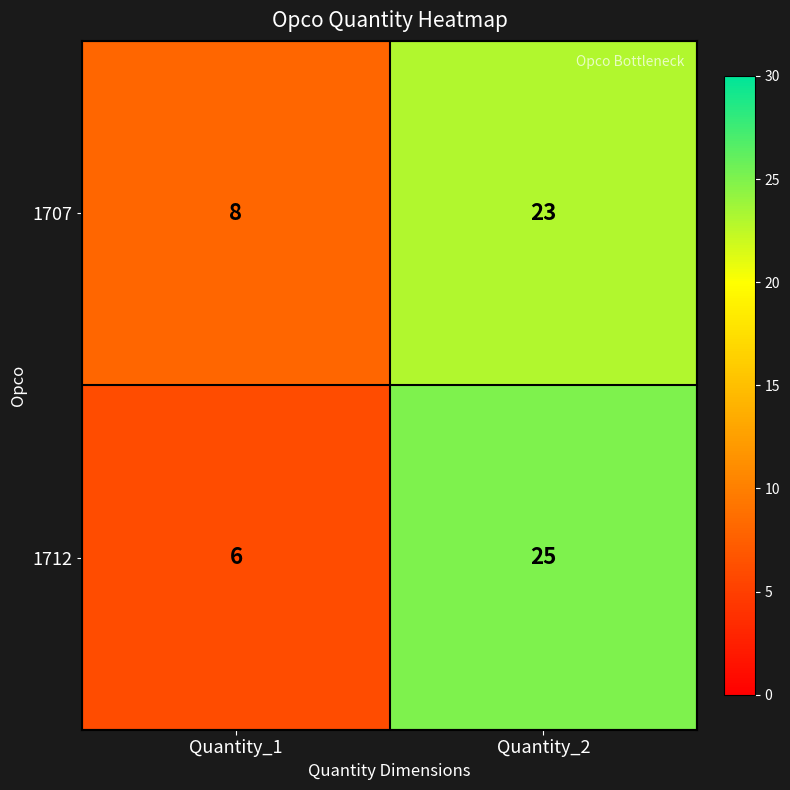

At Quantity_1, list the series in order from smallest to largest.

1712, 1707